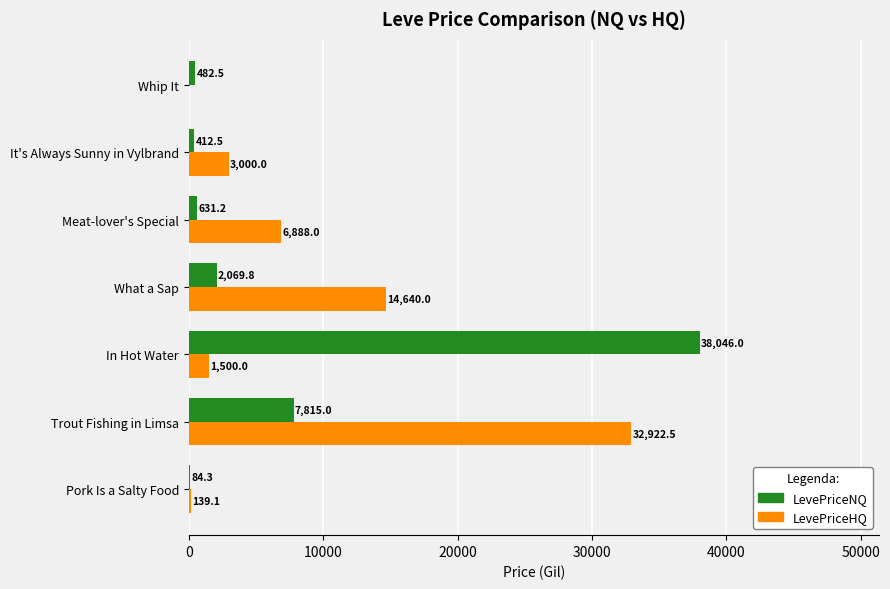

Where is LevePriceNQ nearest to the value 19065?

Trout Fishing in Limsa